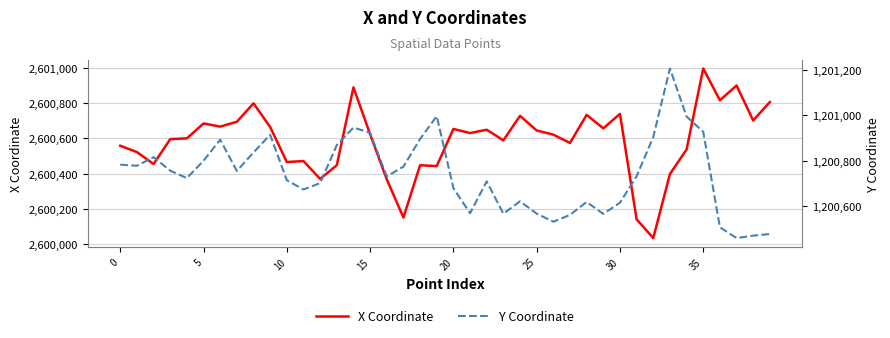

The value of X Coordinate at 21 is 2600630.0. True or false?

True